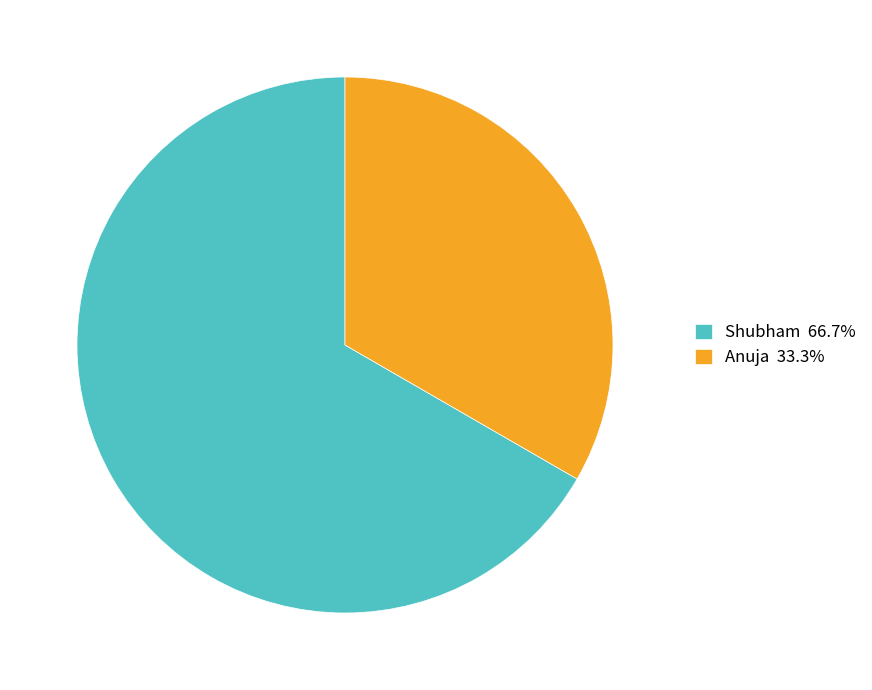

Rank the categories by value from highest to lowest.

Shubham, Anuja